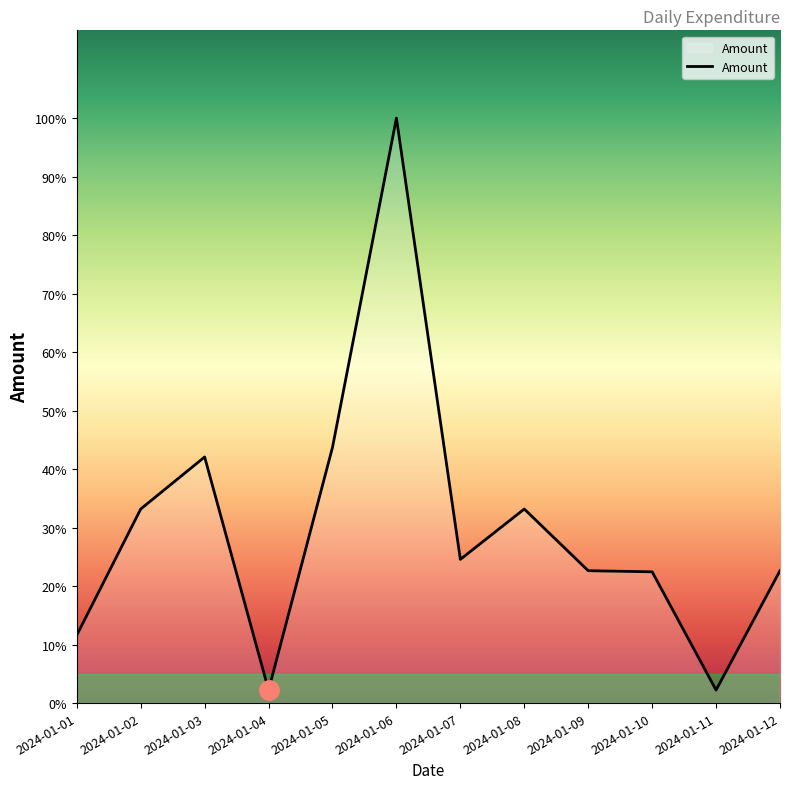

The value at 2024-01-12 is 234. True or false?

True